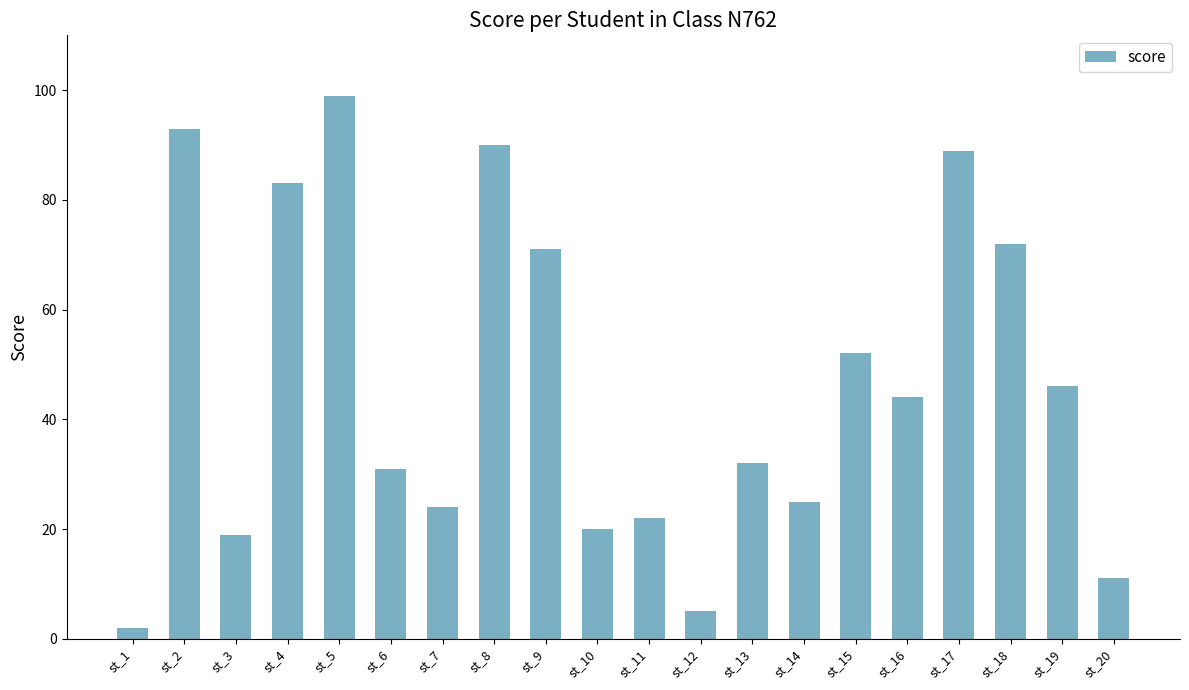

What is the maximum value shown in the chart?

99